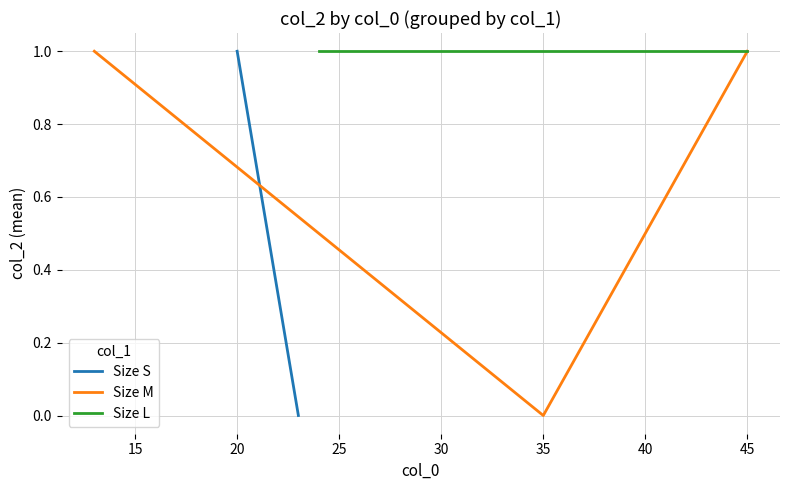

The Size M series shows -1 at 35. True or false?

False